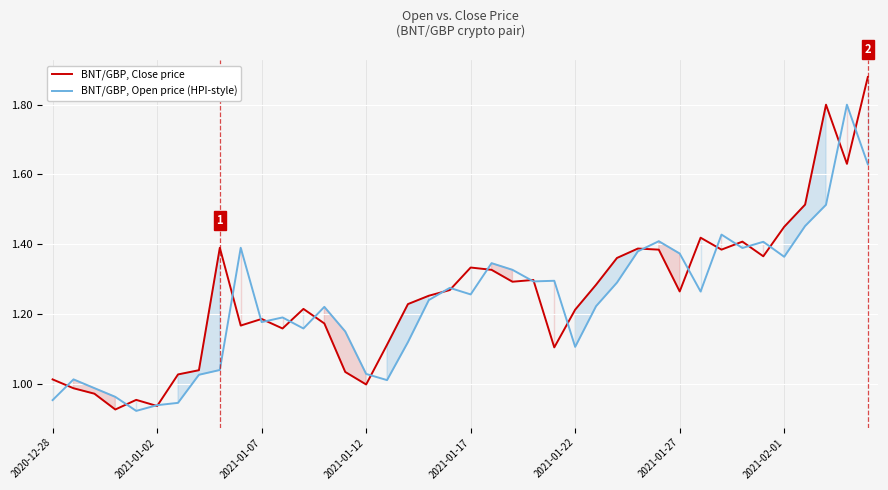

Rank the series by their average value, from lowest to highest.

BNT/GBP, Open price (HPI-style), BNT/GBP, Close price